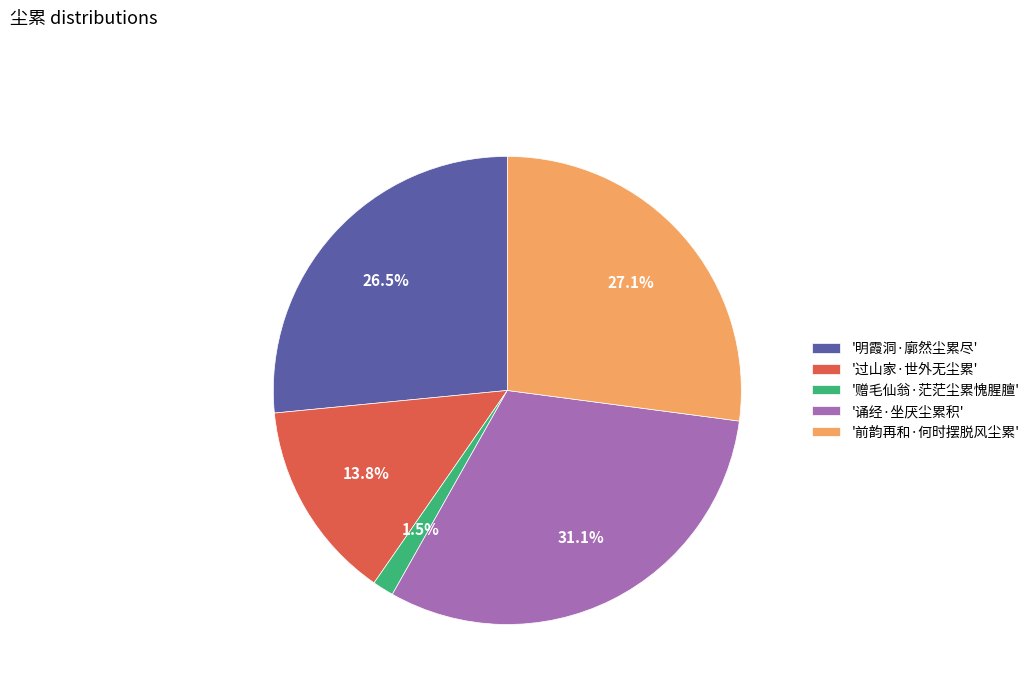

Which category has the biggest portion of the pie?

'诵经·坐厌尘累积'